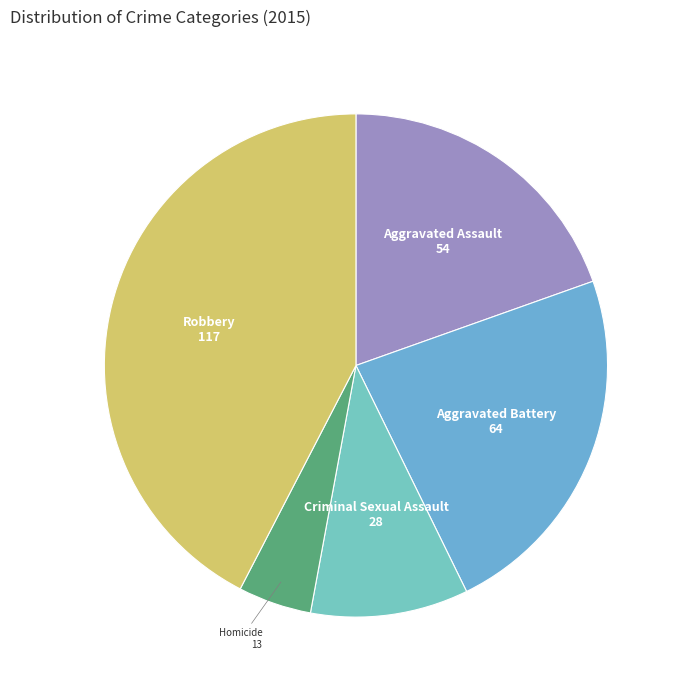

Which slice is the smallest?

Homicide